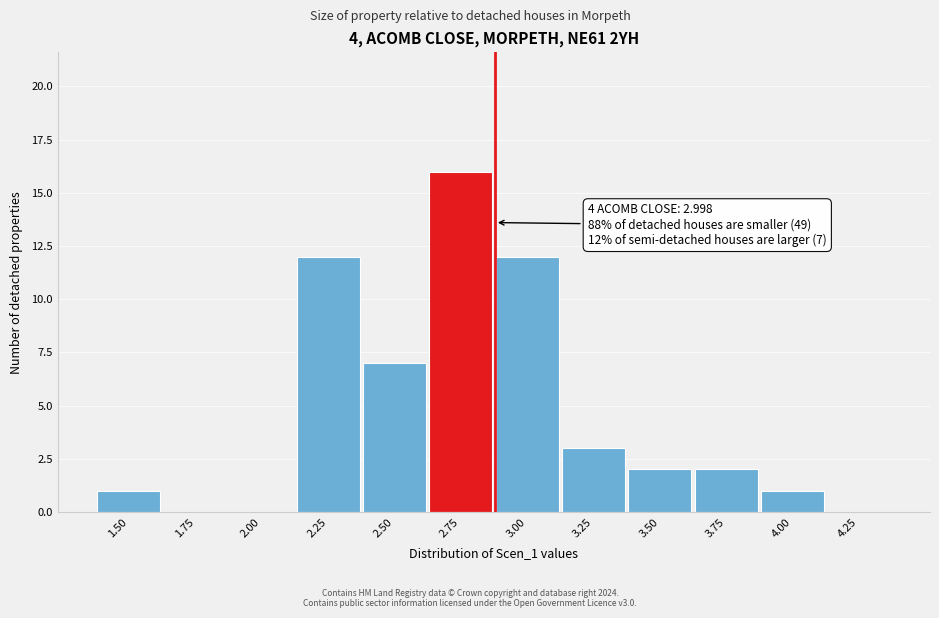

Reading left to right, what are all the values shown in this chart?

1.50=1	1.75=0	2.00=0	2.25=12	2.50=7	2.75=16	3.00=12	3.25=3	3.50=2	3.75=2	4.00=1	4.25=0